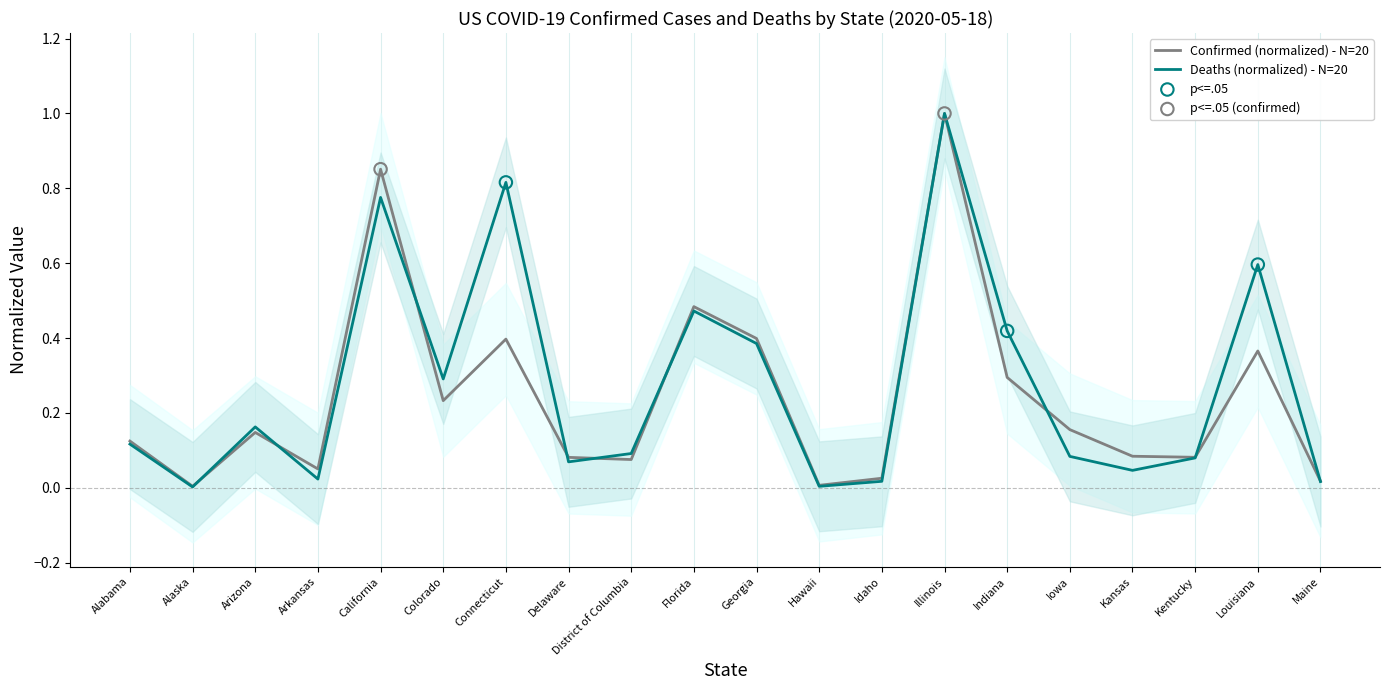

At which category is the sum across all series the highest?

Illinois